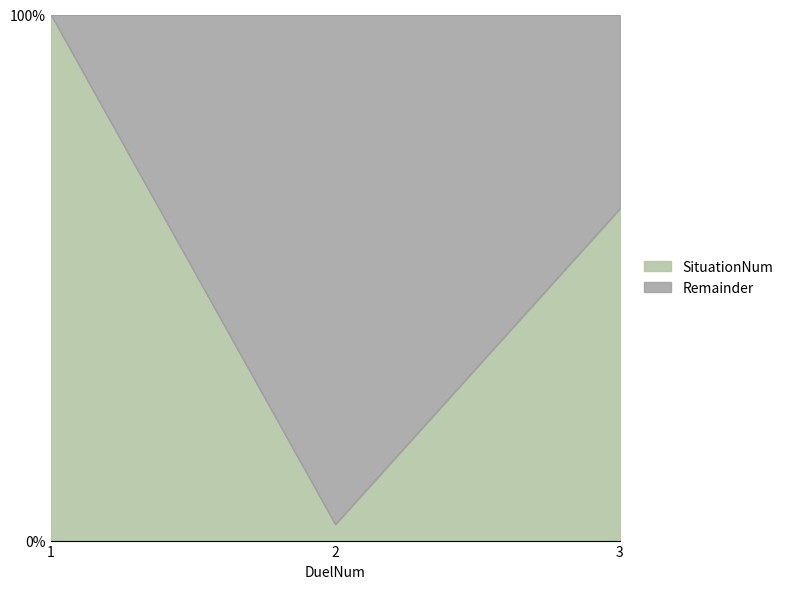

Which has a higher value, 2 or 1?

1